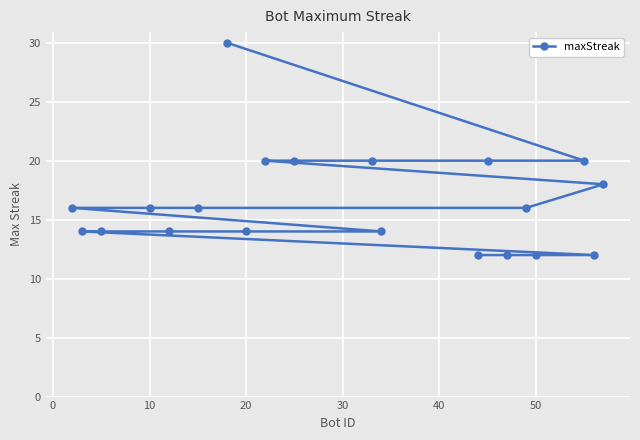

Reading left to right, what are all the values shown in this chart?

16	14	14	16	14	16	30	14	20	20	20	14	12	20	12	16	12	20	12	18